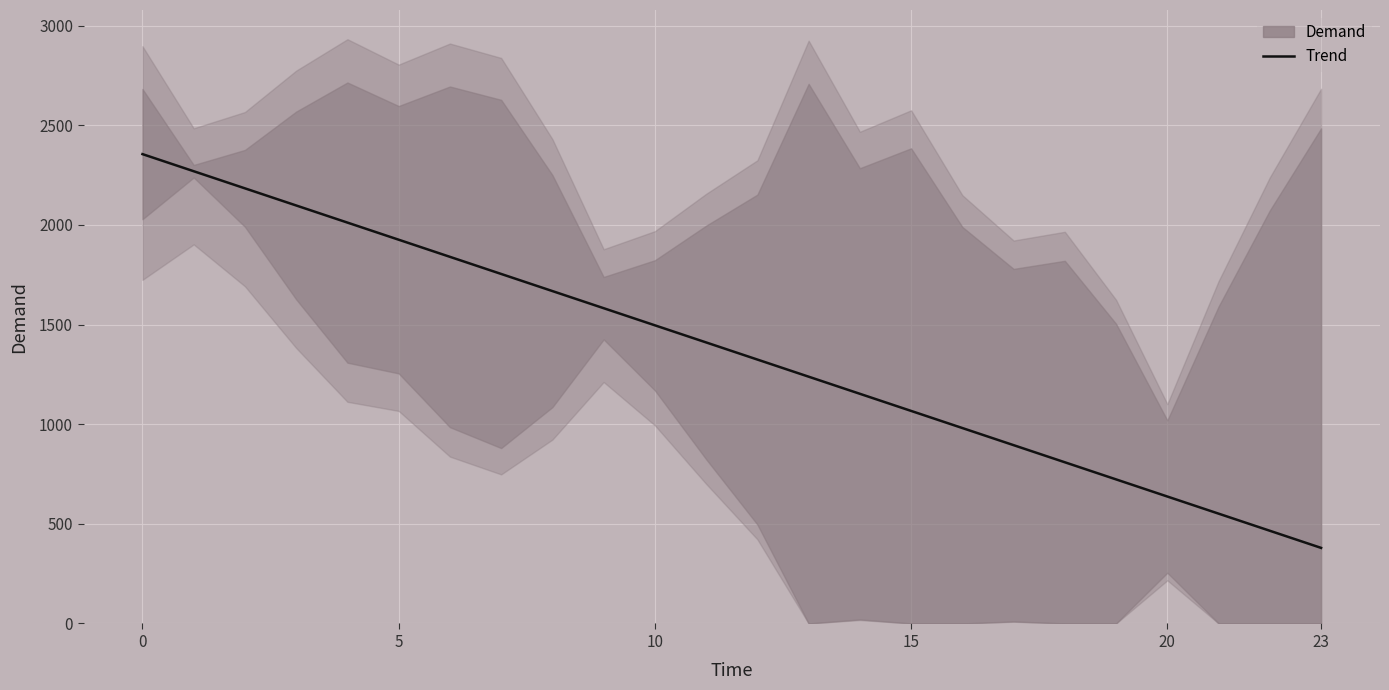

What is the sum of the values at 23 and 10?

4109.1